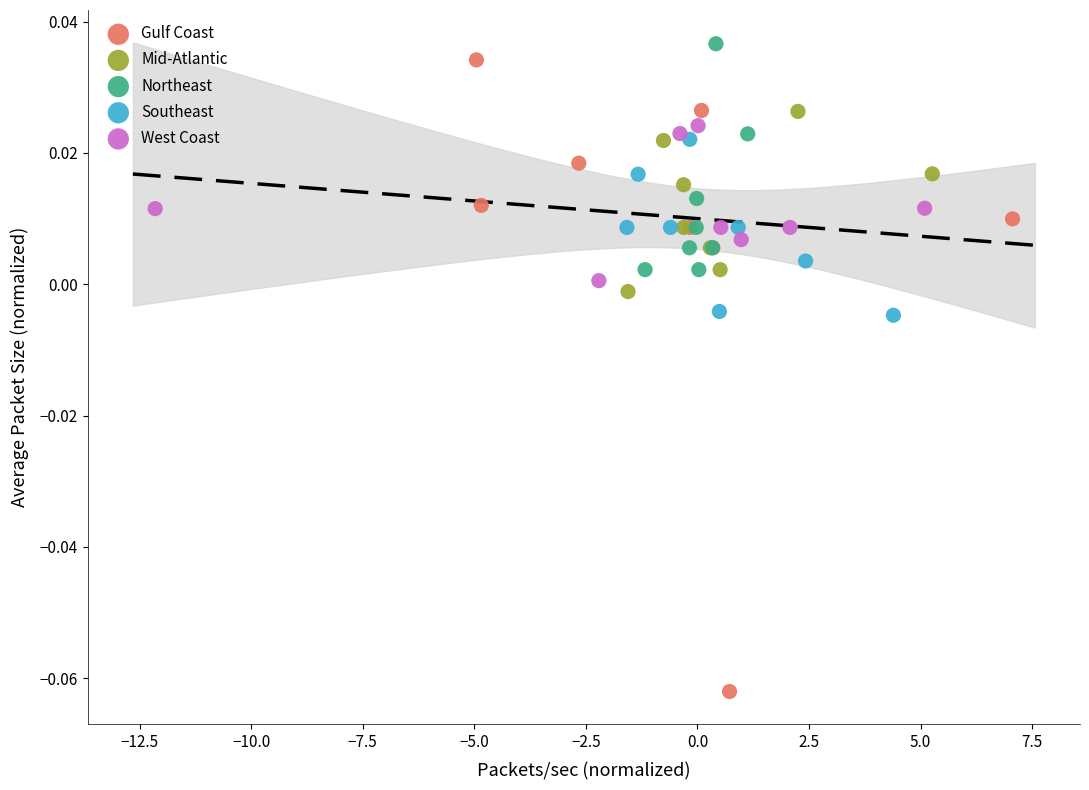

Which series contains the lowest Y value?

Gulf Coast